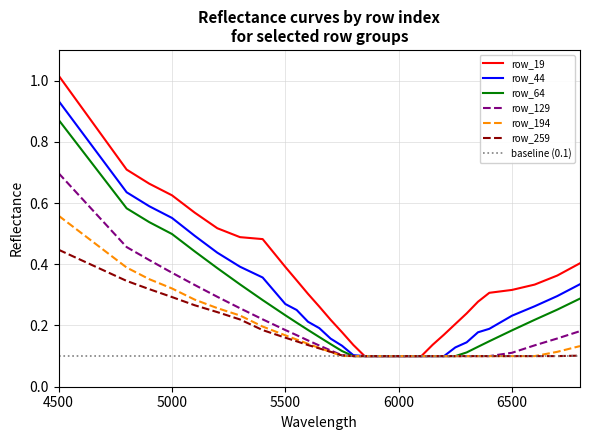

List the series in order of their peak value, lowest first.

row_259, row_194, row_129, row_64, row_44, row_19